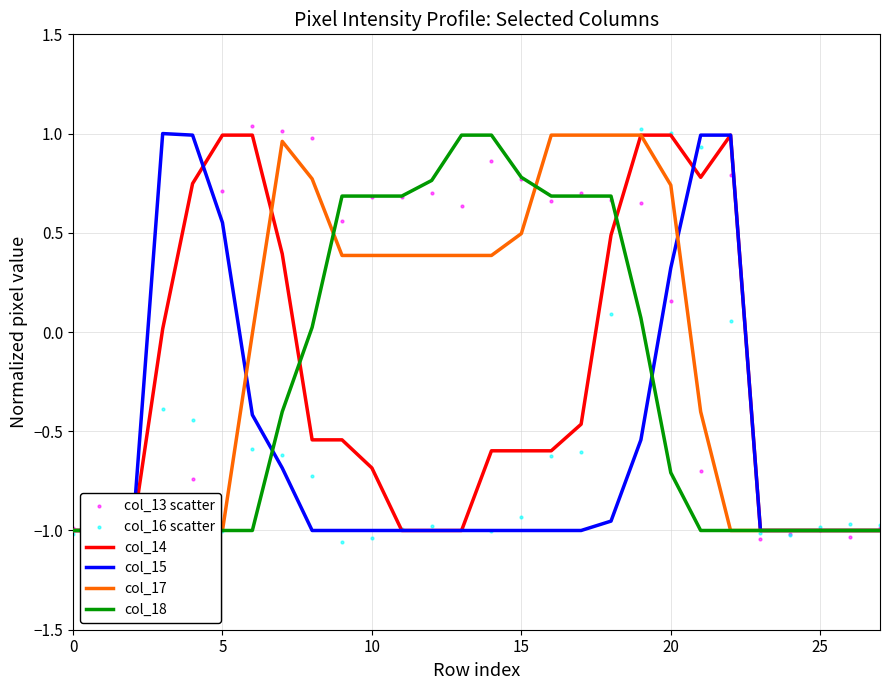

At how many categories does at least one series exceed 0?

20